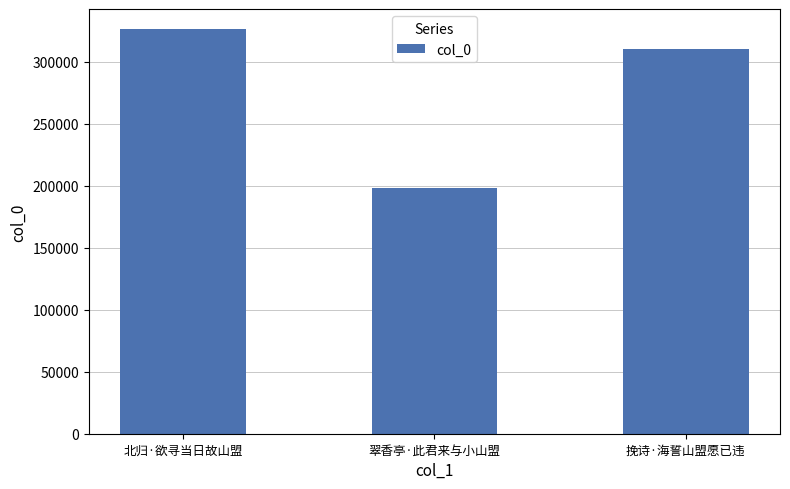

What position from the right is 翠香亭·此君来与小山盟?

2